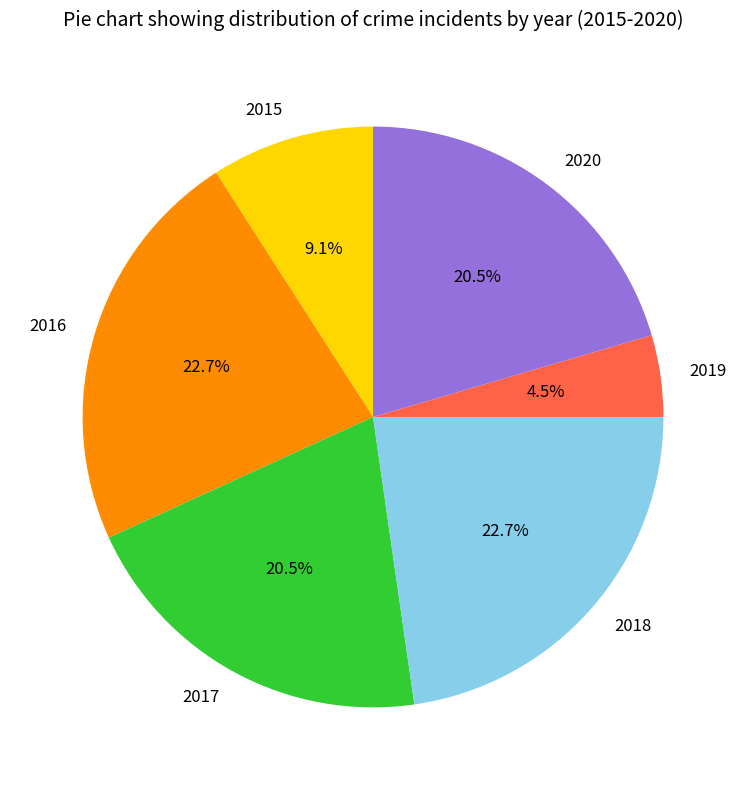

How many segments does this pie chart have?

6